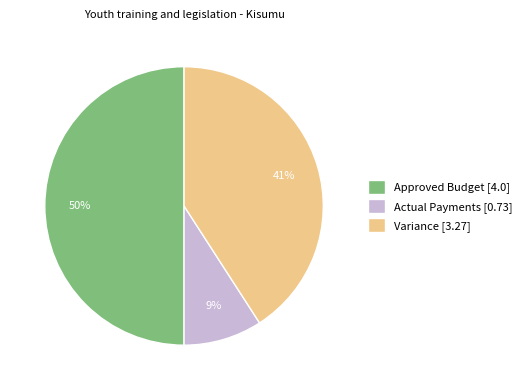

Rank the categories by value from lowest to highest.

Actual Payments, Variance, Approved Budget